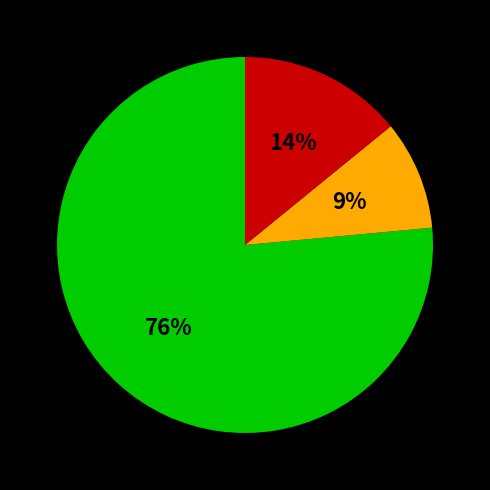

How many segments does this pie chart have?

3